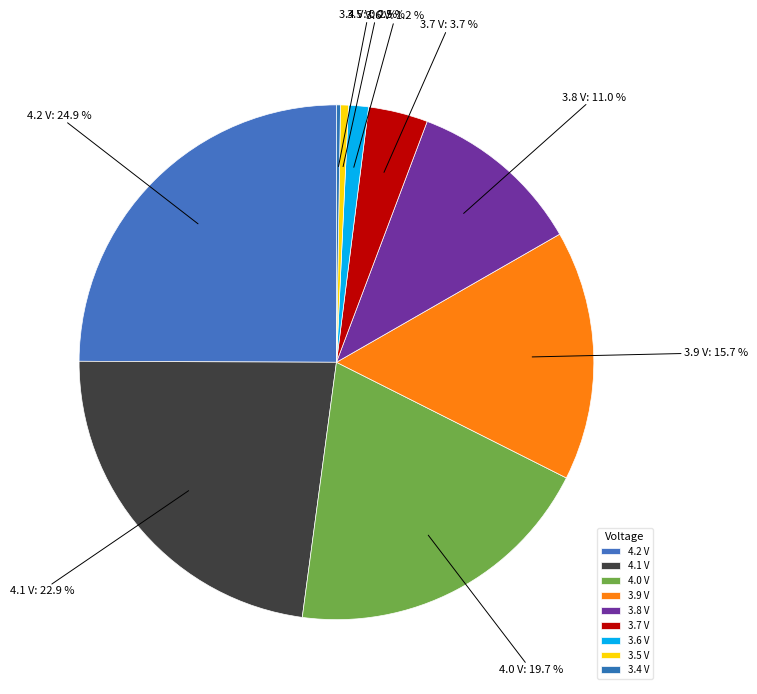

Between 3.8 and 3.6, which is larger?

3.8